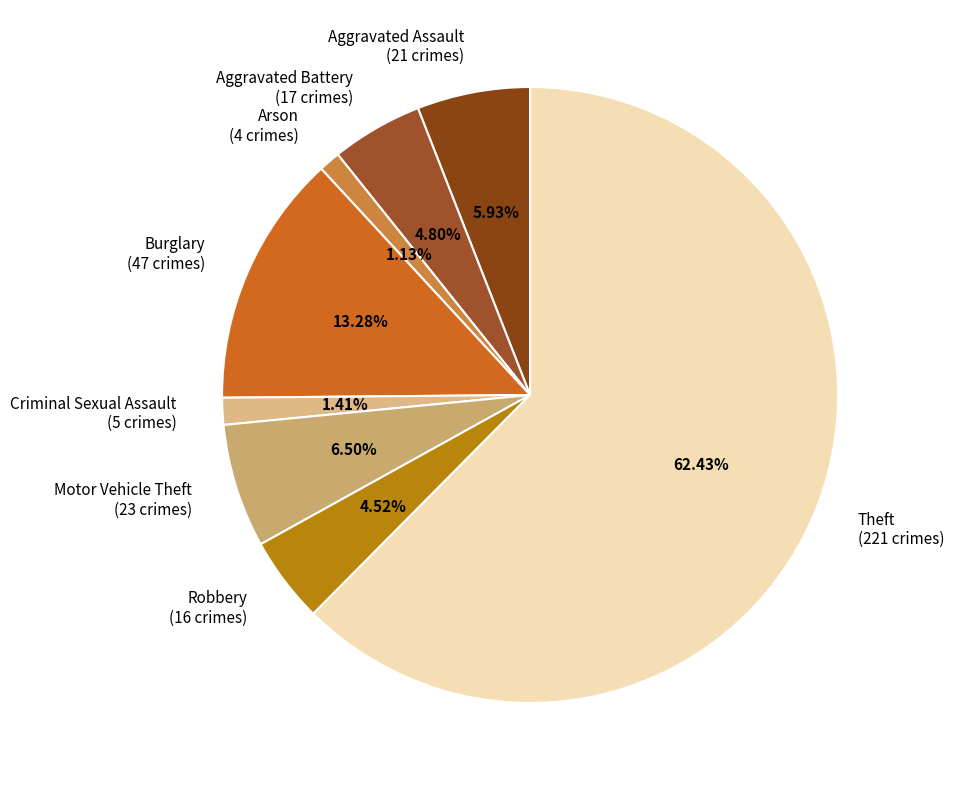

What is the ratio of the value at Motor Vehicle Theft (23 crimes) to the value at Burglary (47 crimes)?

0.5